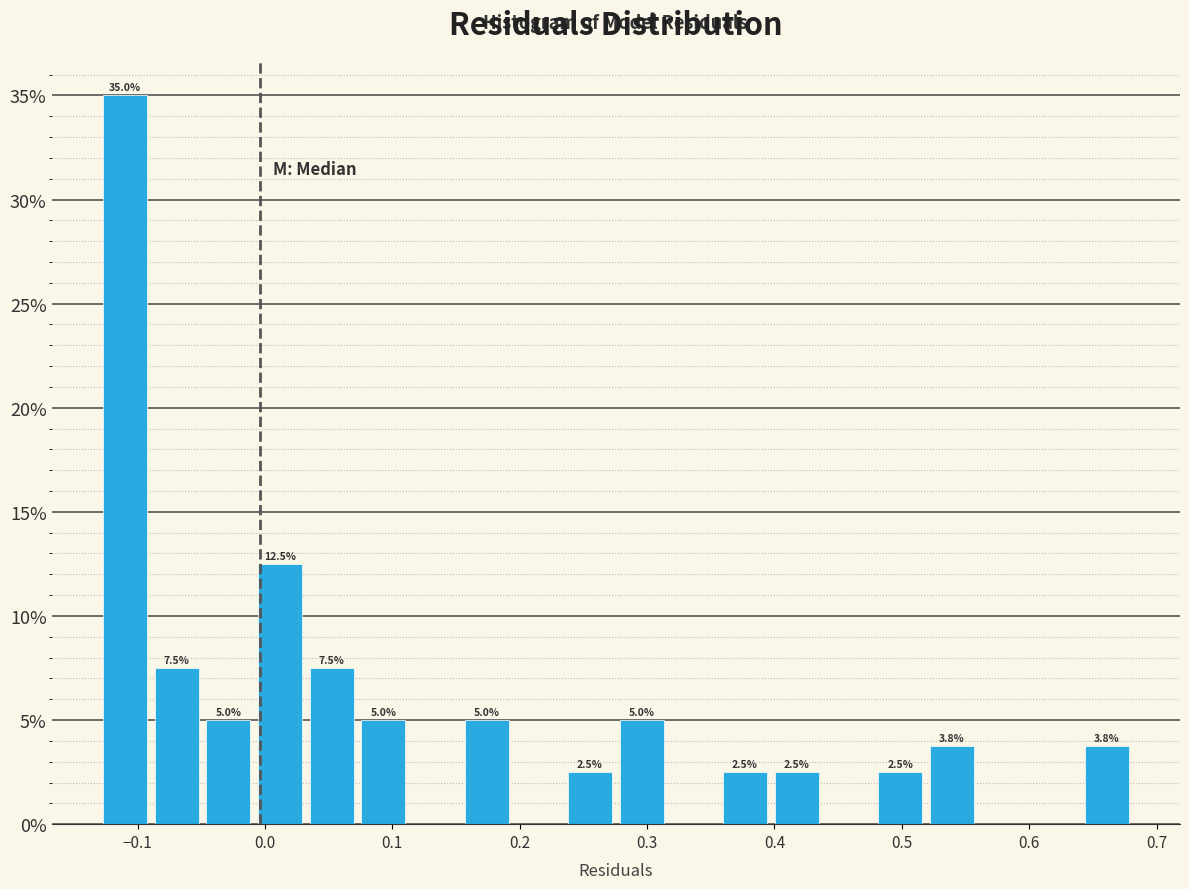

Over which range of the x-axis is the bar tallest?

-0.13 to -0.09